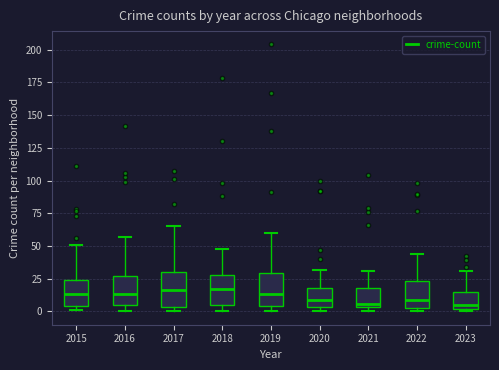

Reading left to right, transcribe this box plot: for each box, give where its median line is, the range the box spans, and where its two whiskers end, as read against the y-axis. The values are not printed on the chart, so give them approximately, as read against the axis.

2015: median 15, box 5 to 25, whiskers 0 to 50
2016: median 15, box 5 to 25, whiskers 0 to 55
2017: median 15, box 5 to 30, whiskers 0 to 65
2018: median 15, box 5 to 30, whiskers 0 to 50
2019: median 15, box 5 to 30, whiskers 0 to 60
2020: median 10, box 5 to 20, whiskers 0 to 30
2021: median 5 (just above the box's lower edge), box 5 to 20, whiskers 0 to 30
2022: median 10, box 0 to 25, whiskers 0 (just below the box's lower edge) to 45
2023: median 5, box 0 to 15, whiskers 0 (just below the box's lower edge) to 30